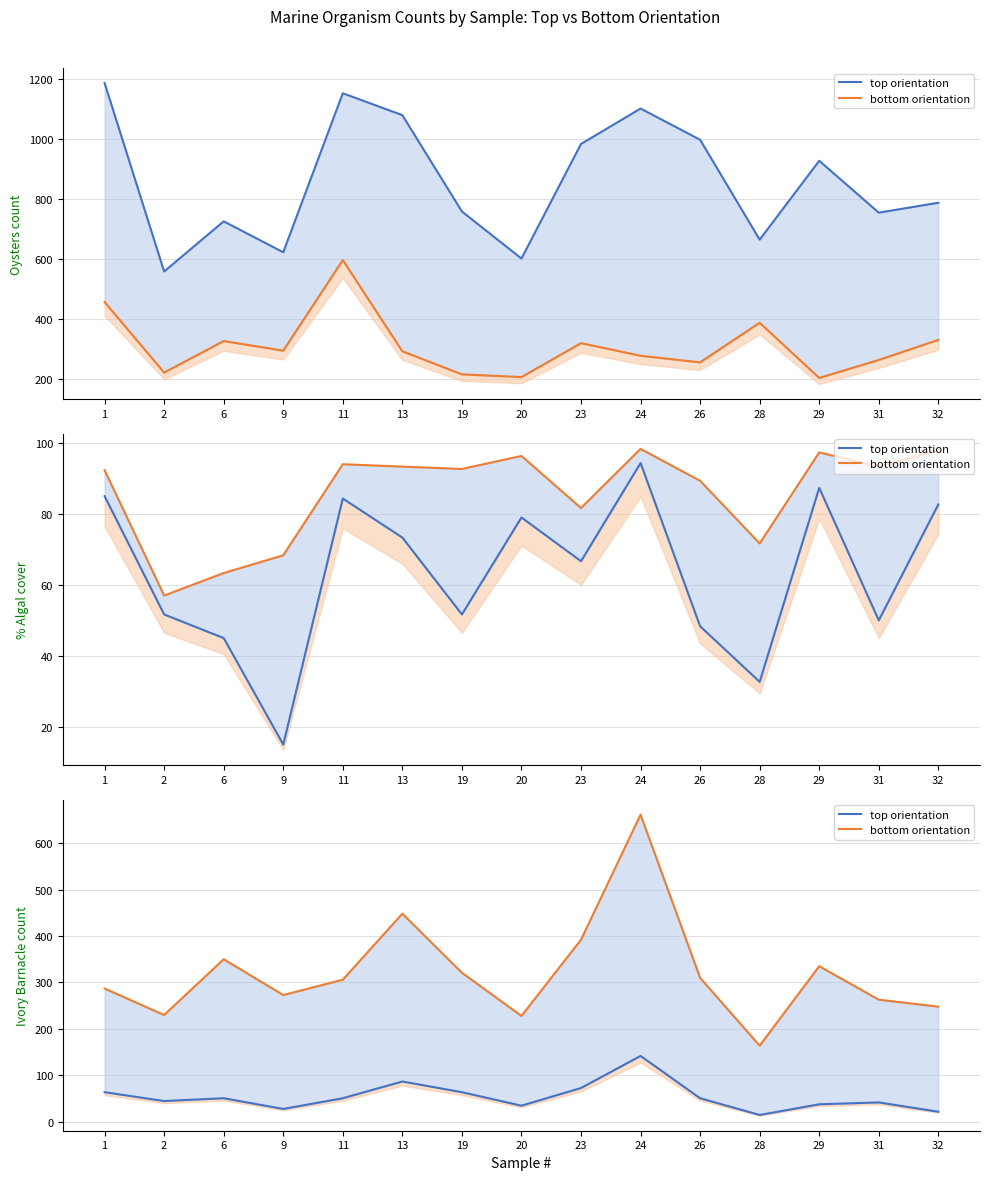

Which series has the widest spread of values?

bottom orientation